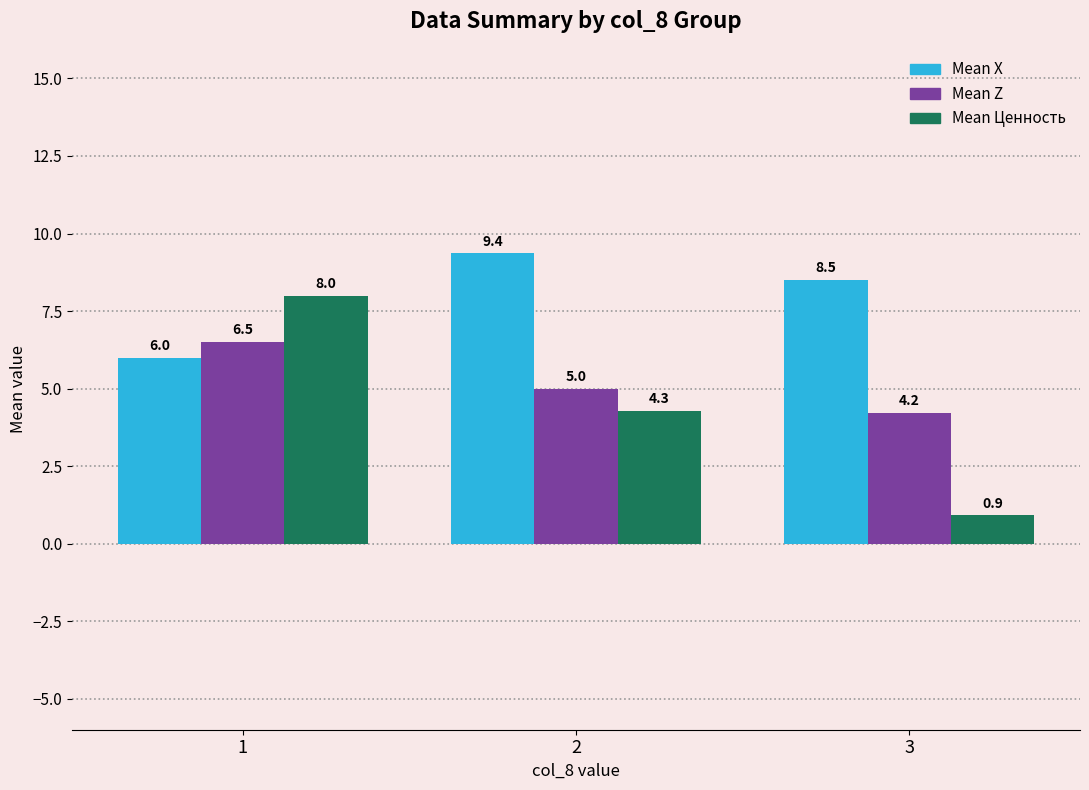

Where does the Mean Ценность series first go above 4?

1